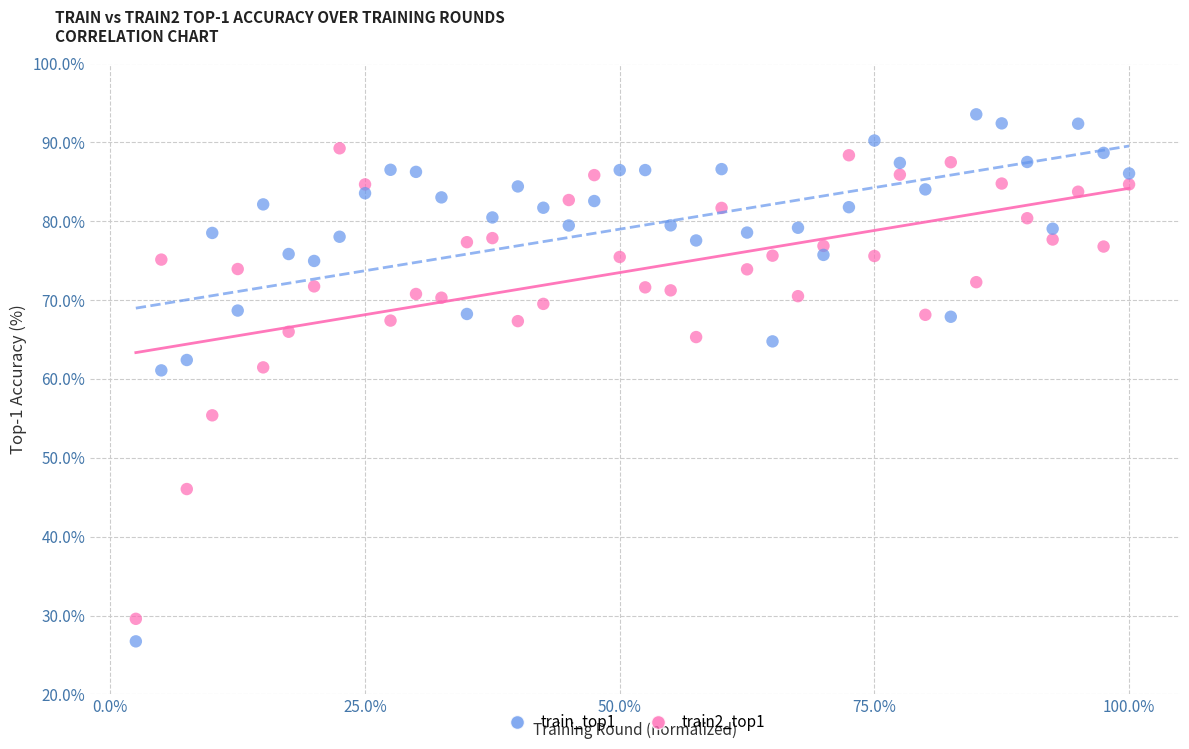

Across all data points, what is the range of X values (max minus min)?

97.5